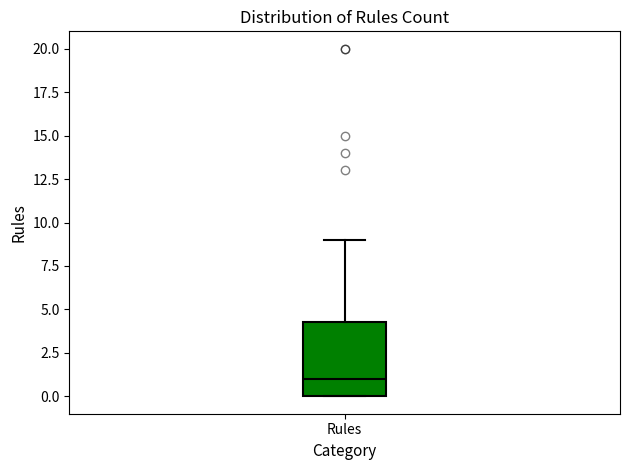

Transcribe this box plot: give where the median line is, the range the box spans, and where the two whiskers end, as read against the y-axis. The values are not printed on the chart, so give them approximately, as read against the axis.

median 1.0, box 0.0 to 4.5, whiskers 0.0 to 9.0